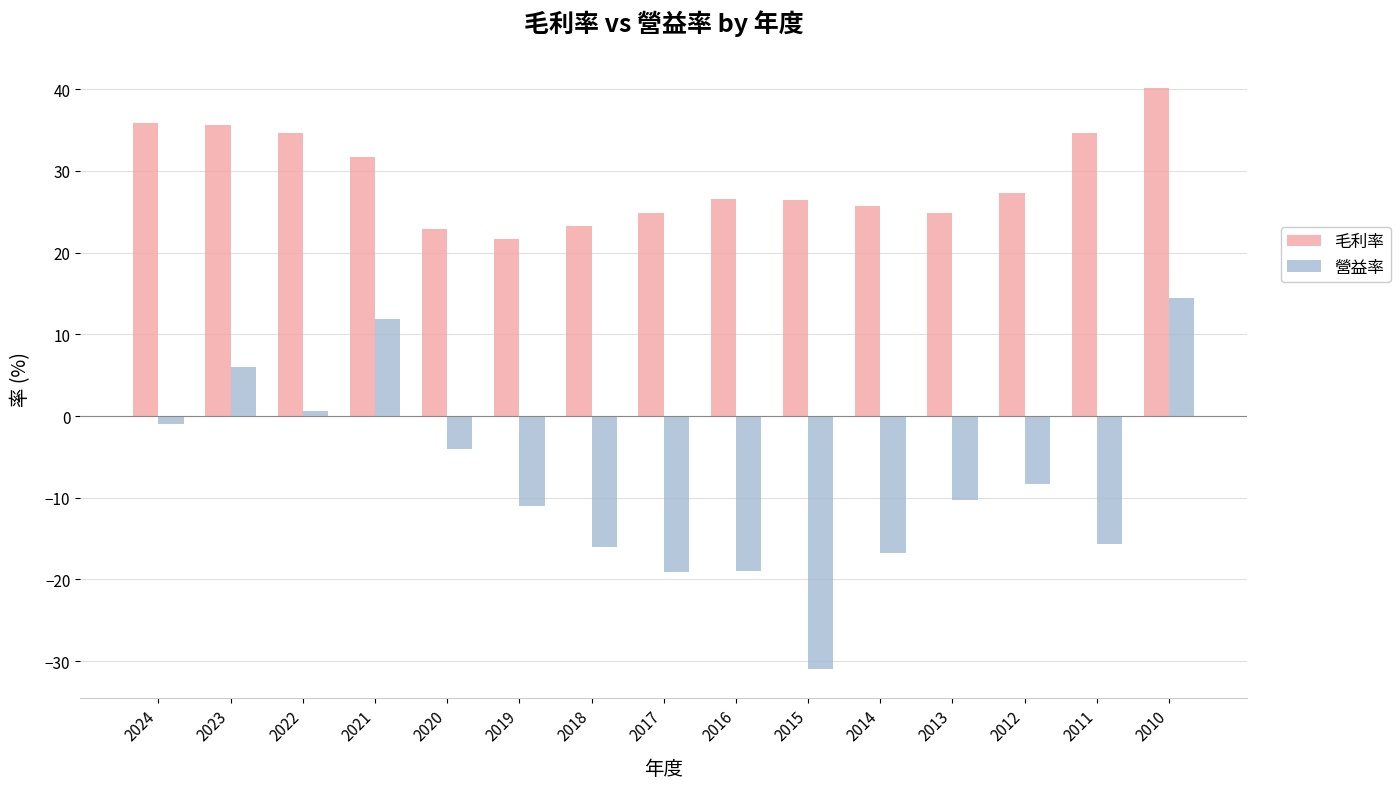

List the series in order of their overall mean, lowest first.

營益率, 毛利率